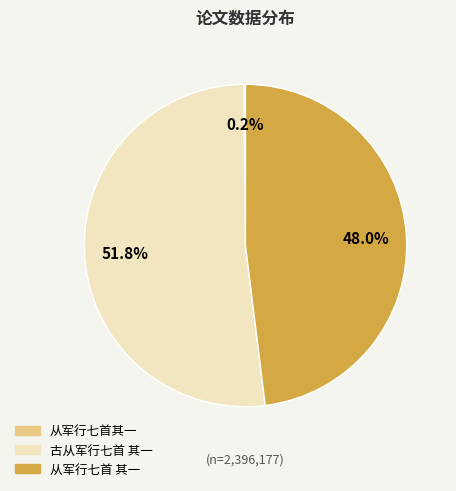

Between 古从军行七首 其一 and 从军行七首 其一, which is larger?

古从军行七首 其一